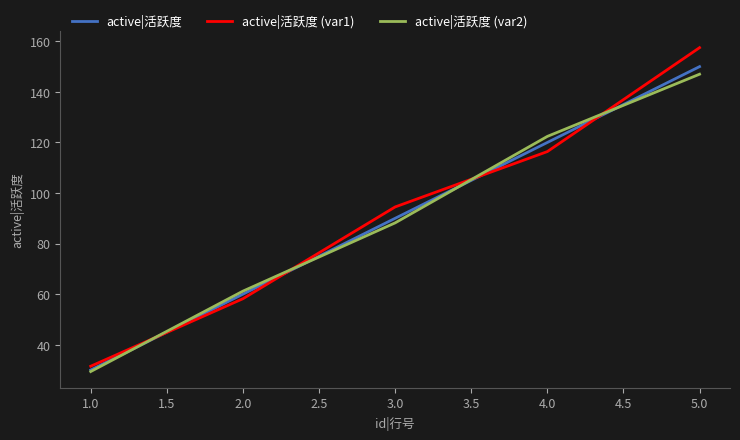

What is the difference between the highest and lowest values at 4.0?

6.0